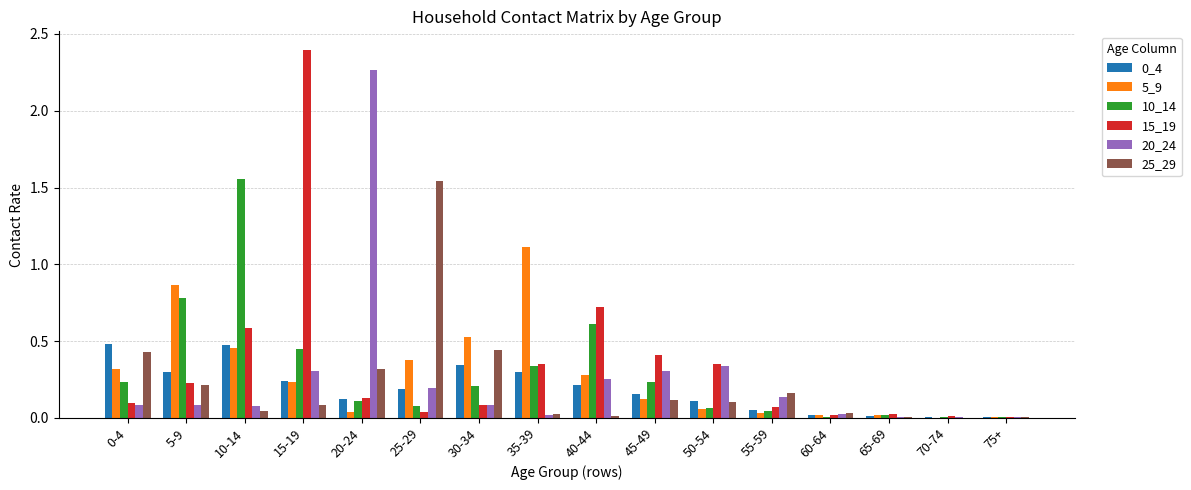

What is the greatest value displayed?

2.4